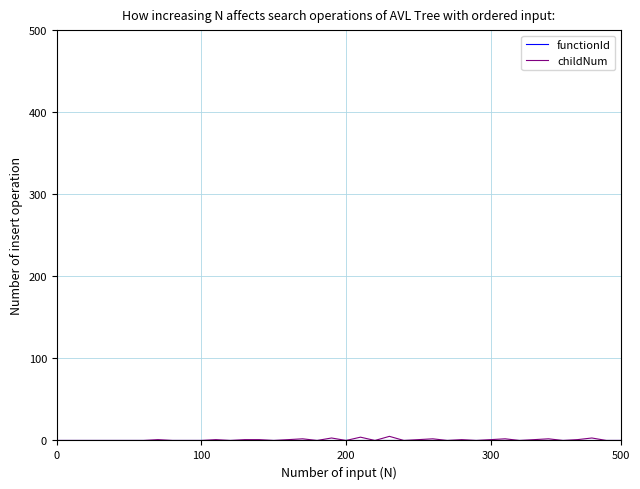

Which series has the widest spread of values?

childNum